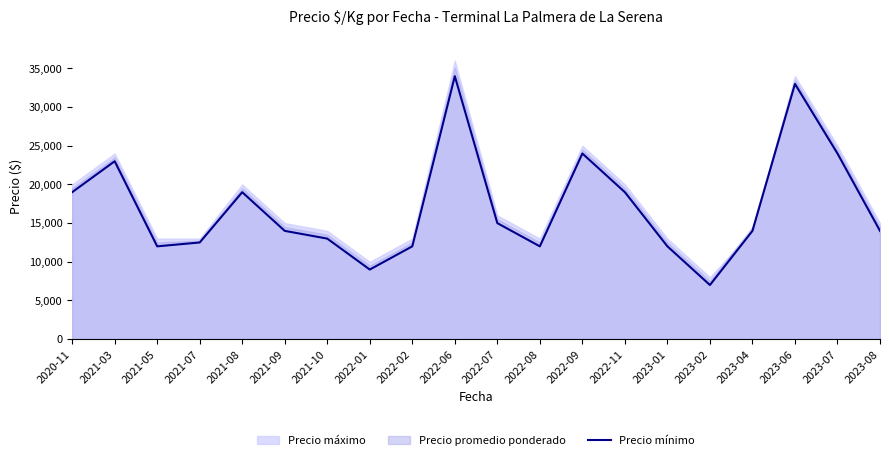

At which category does the chart reach its peak across all series?

2022-06